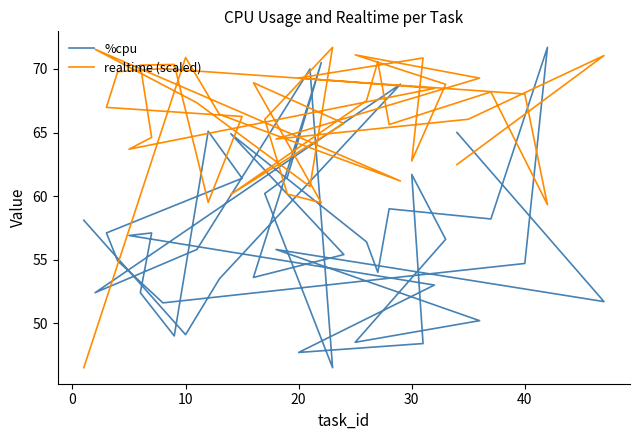

Which series has the widest spread of values?

%cpu